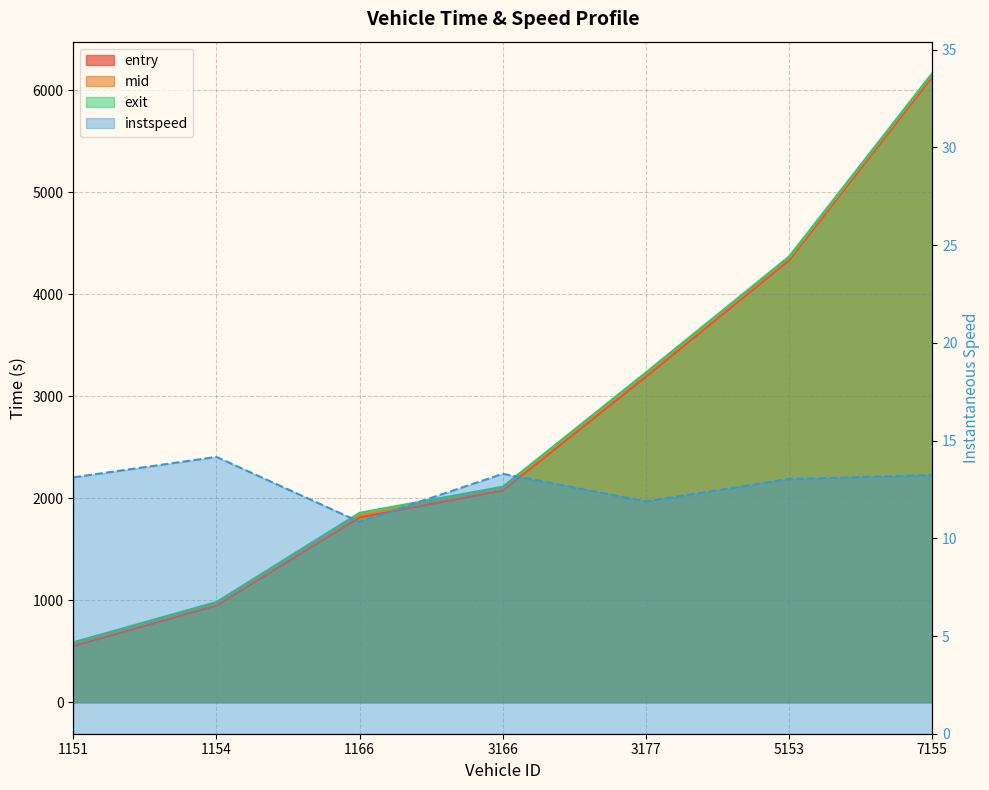

True or false: instspeed and exit intersect in this chart.

False